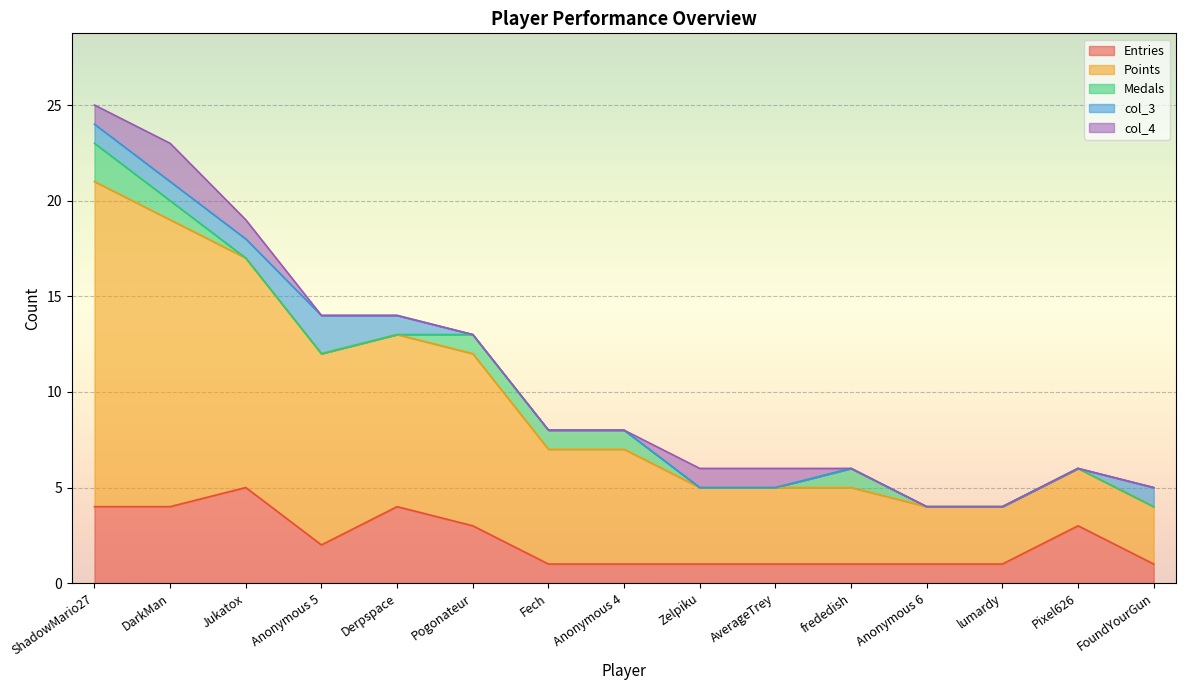

Which label corresponds to the largest value in the chart?

ShadowMario27